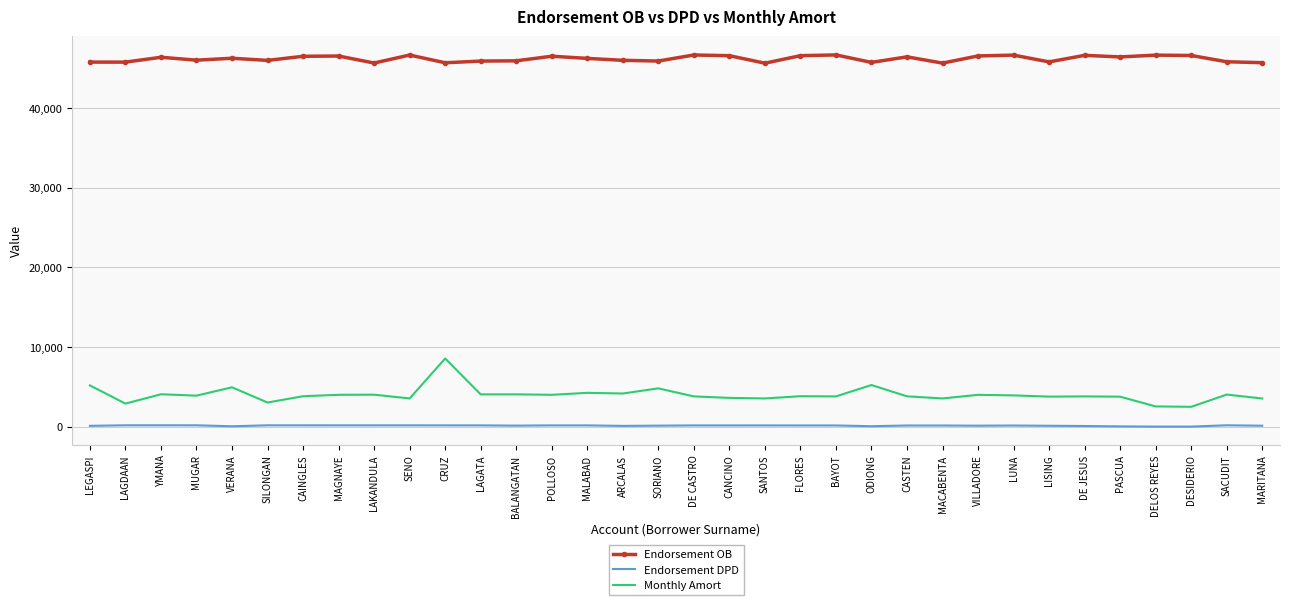

What is the sum of the Endorsement OB values at LAKANDULA and CANCINO?

92311